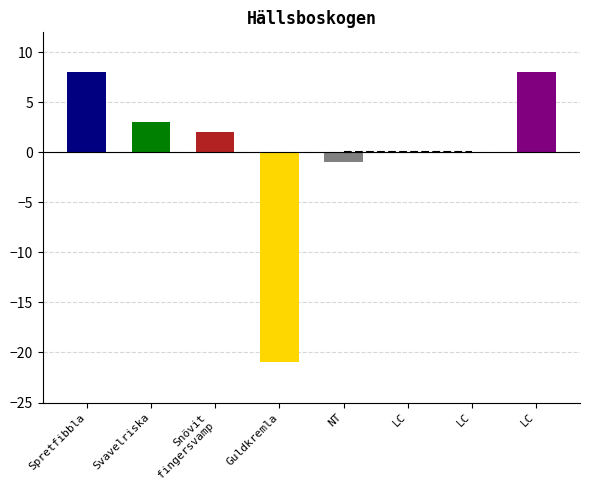

Reading right to left, what are all the values shown in this chart?

LC=8	LC=0	LC=0	NT=-1	Guldkremla=-21	Snövit
fingersvamp=2	Svavelriska=3	Spretfibbla=8